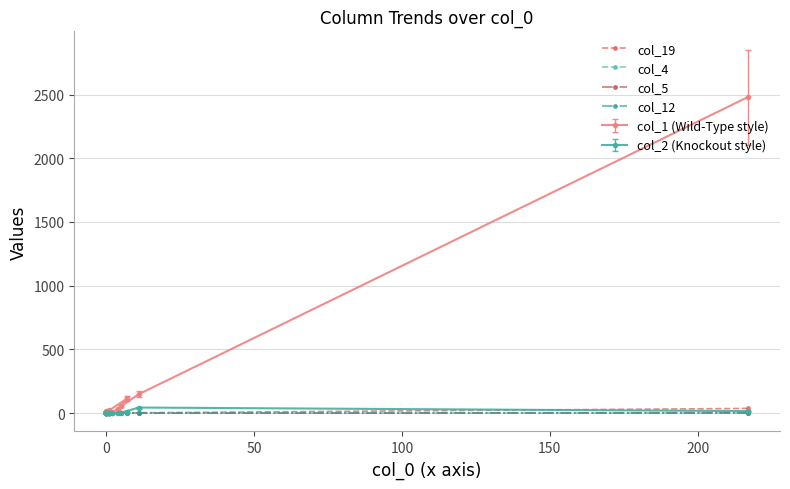

Is it true that col_19 equals 16 at 0?

False